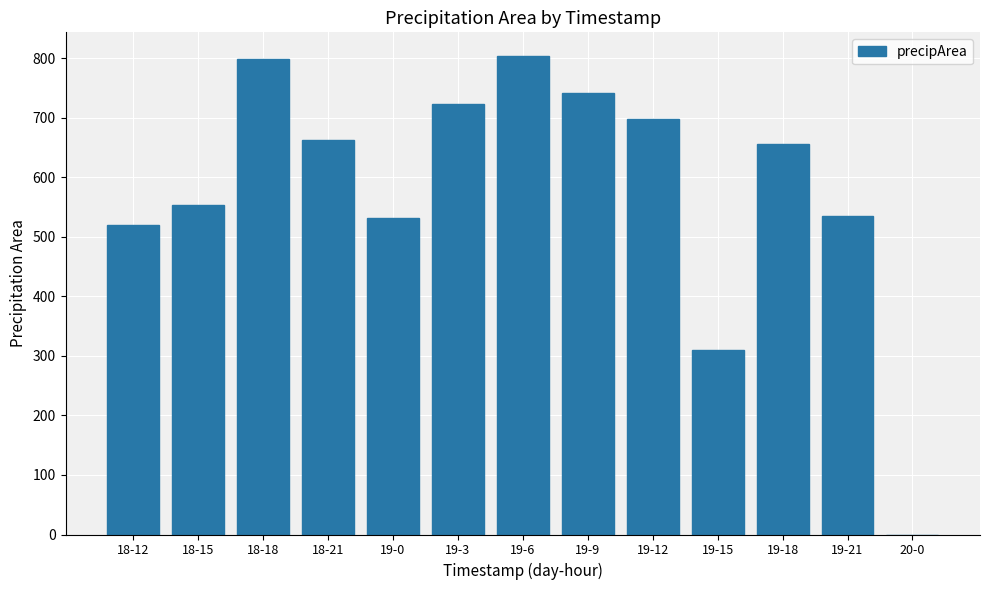

The value at 19-18 is 655. True or false?

True